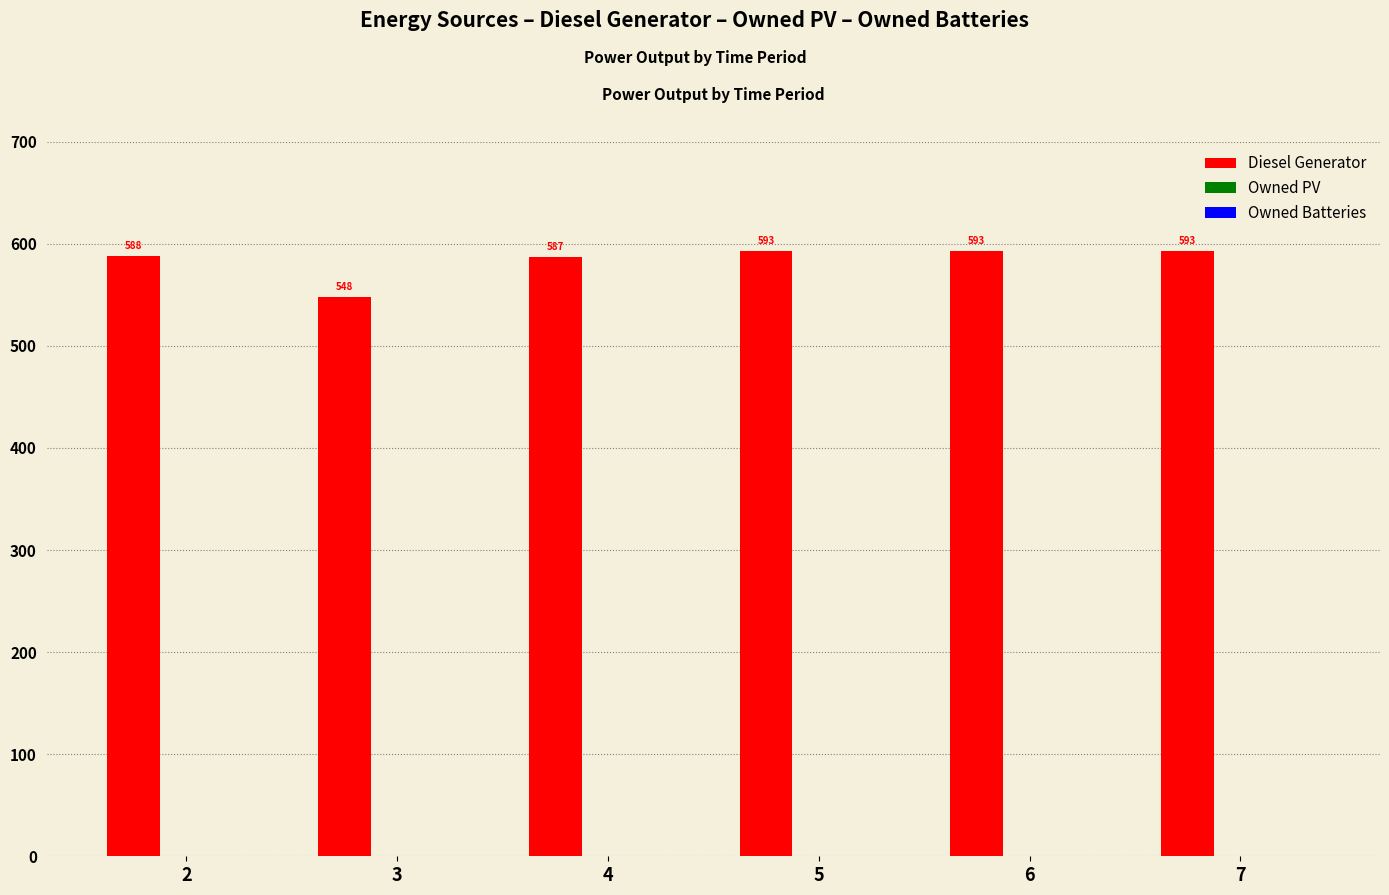

What is the minimum value shown in the chart?

548